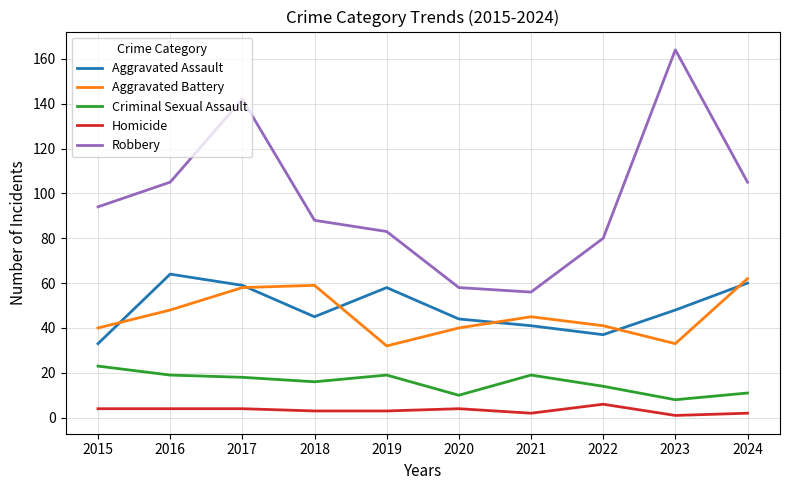

What is the average value of the Aggravated Assault series?

49